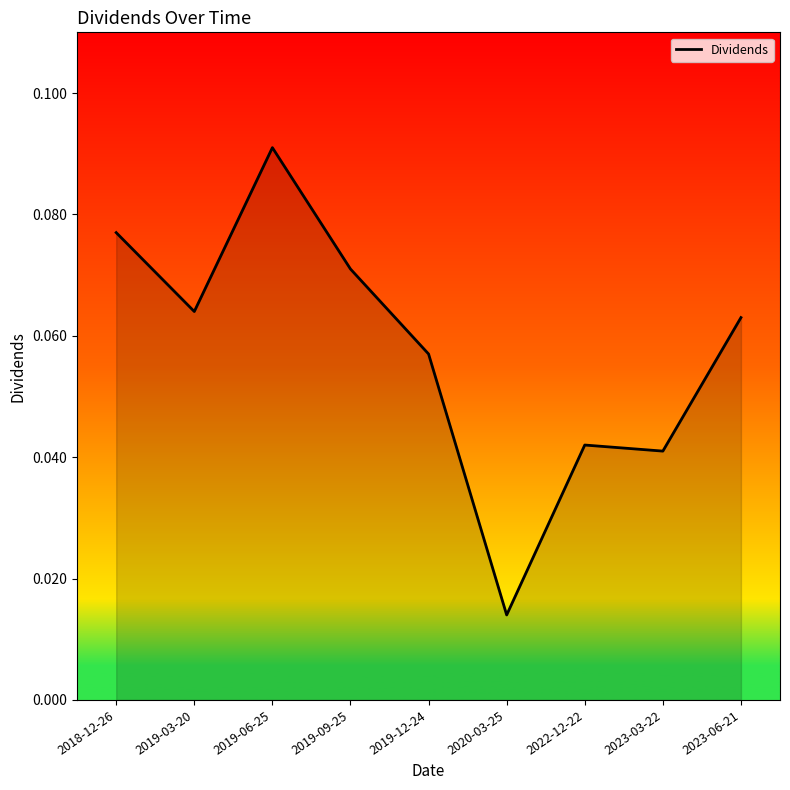

Between 2018-12-26 and 2020-03-25, which is larger?

2018-12-26